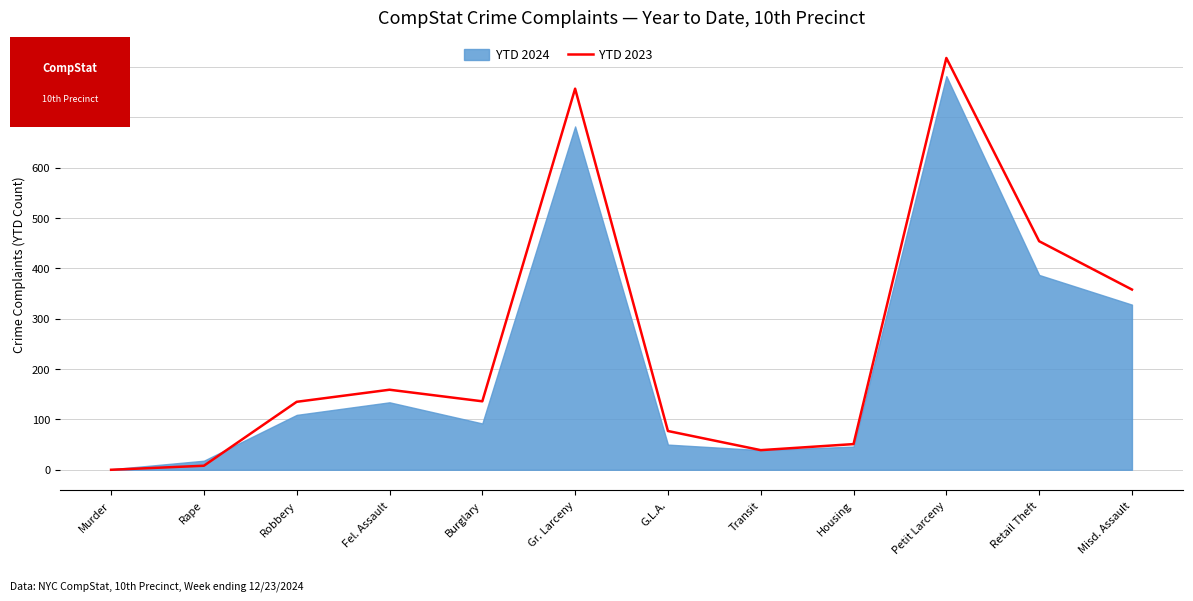

What is the sum of the values at Petit Larceny and Murder?

818